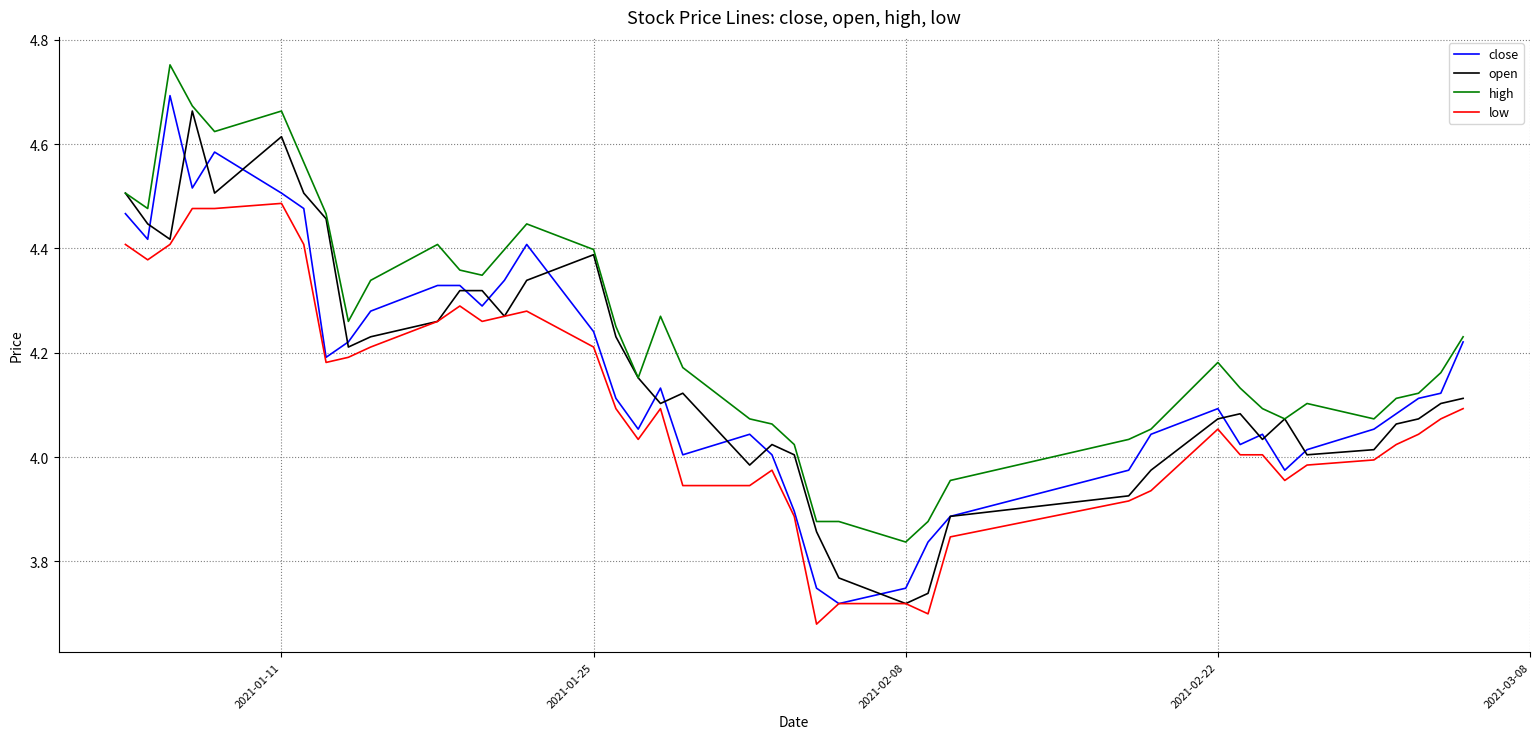

Which series has the largest total across all categories?

high